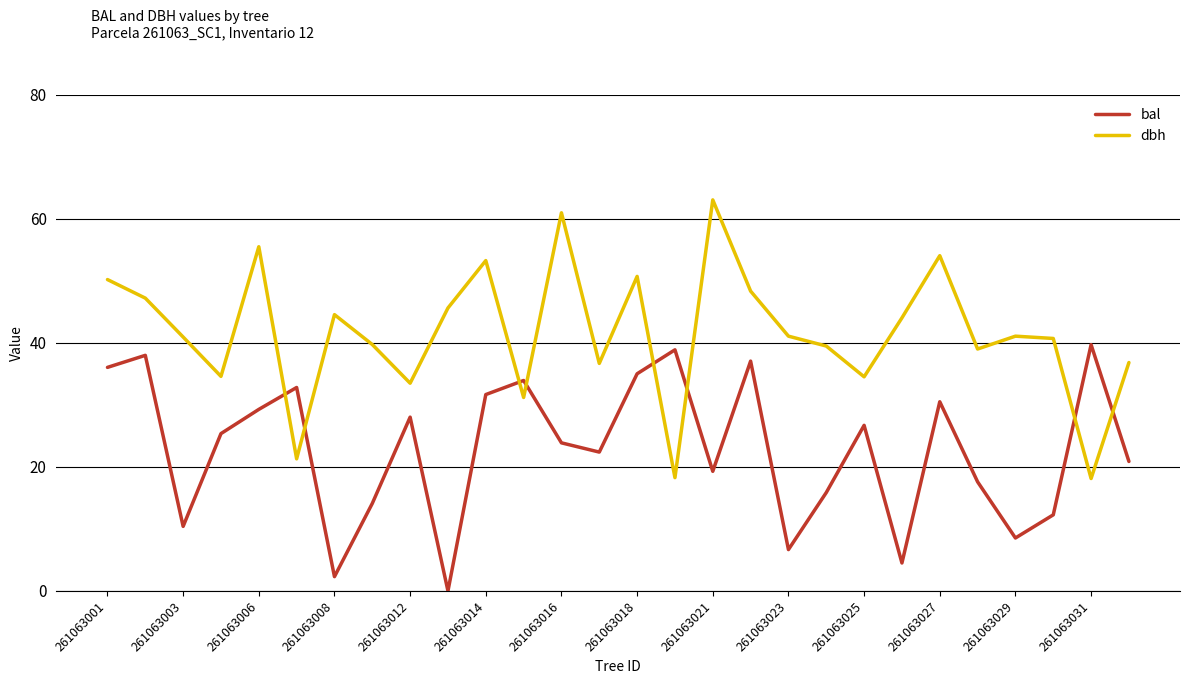

How many lines are shown in the chart?

2